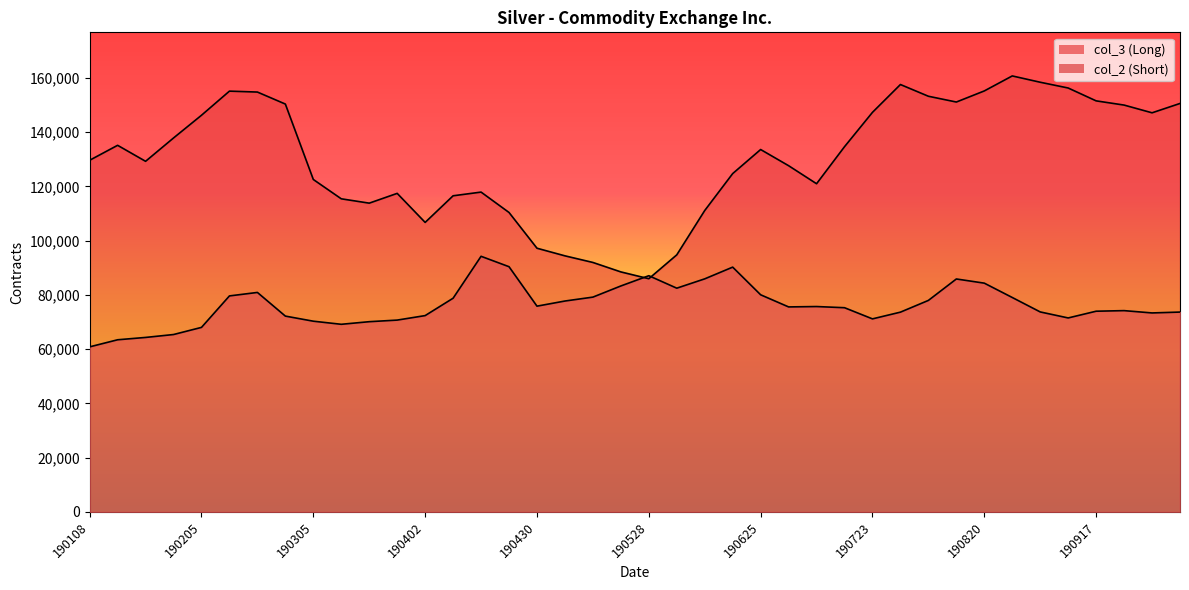

What is the difference between the col_2 values at 190115 and 190226?

8728